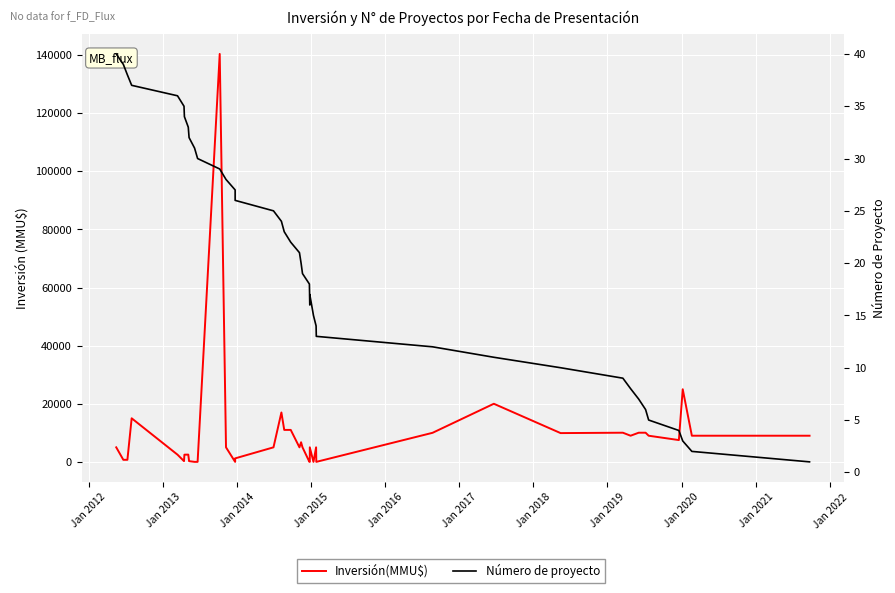

What is the value of the Número de proyecto point at the 7th from the left?

34